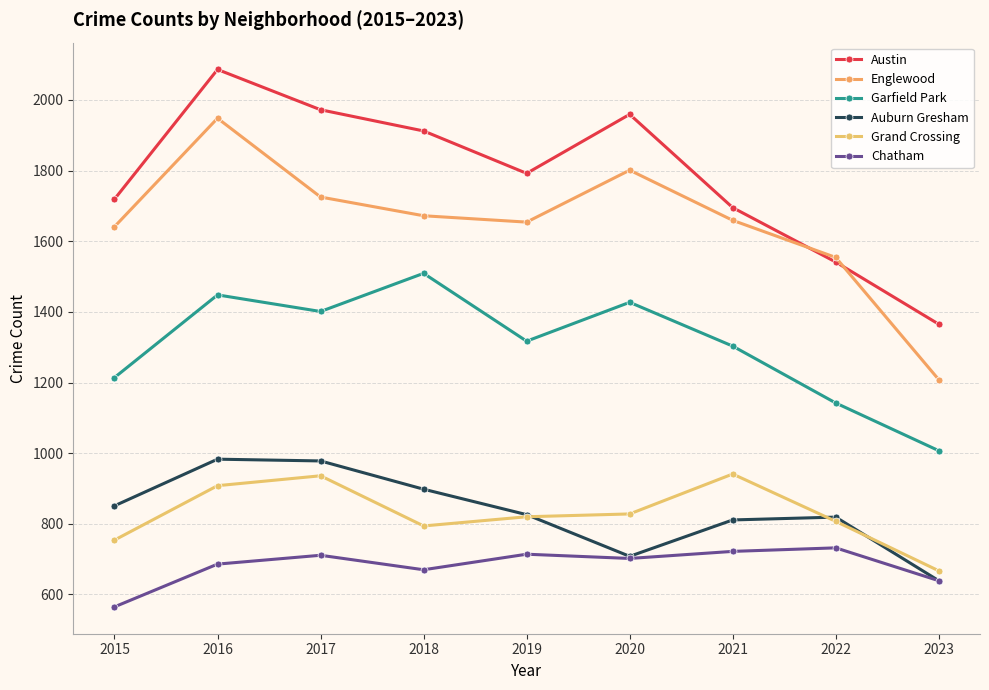

What is the difference between the second highest and minimum values in the Grand Crossing series?

269